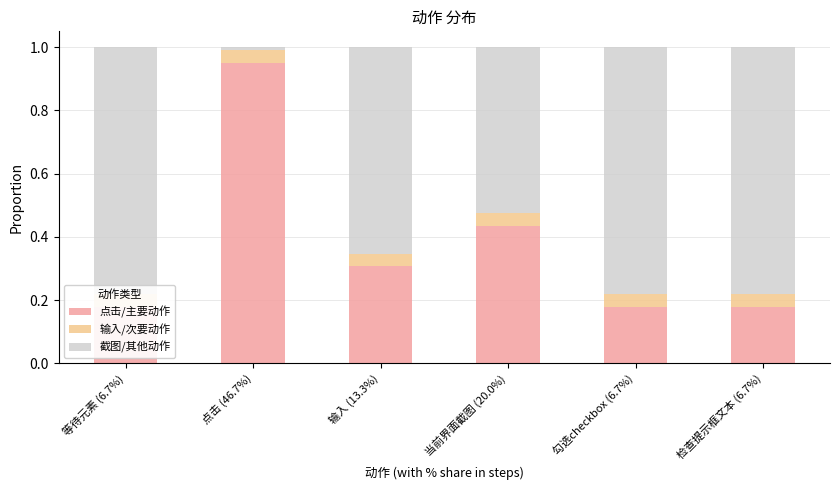

What is the label of the 6th bar from the right?

等待元素 (6.7%)